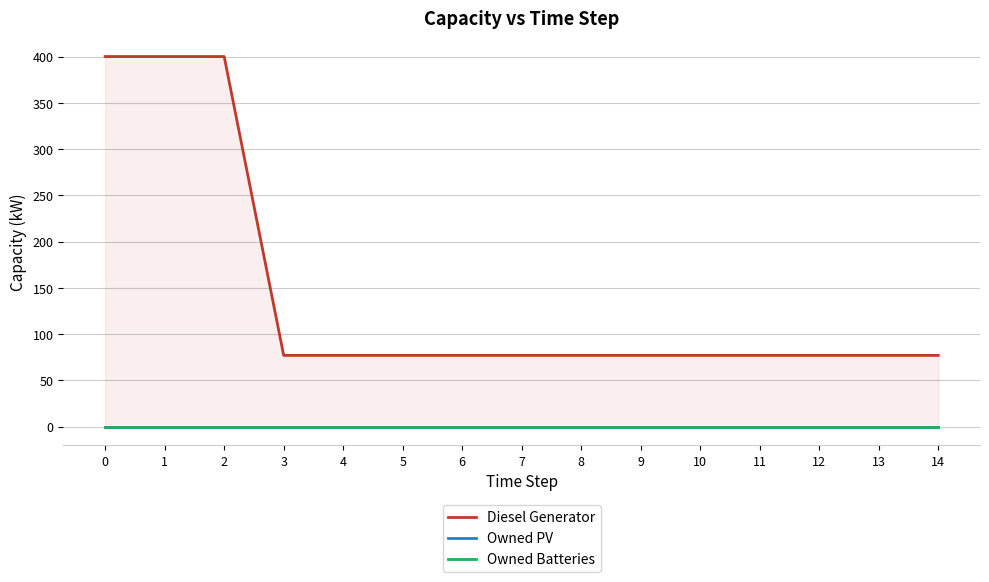

Reading right to left, extract all data points from this chart.

Diesel Generator: 14=77	13=77	12=77	11=77	10=77	9=77	8=77	7=77	6=77	5=77	4=77	3=77	2=400	1=400	0=400
Owned PV: 14=0	13=0	12=0	11=0	10=0	9=0	8=0	7=0	6=0	5=0	4=0	3=0	2=0	1=0	0=0
Owned Batteries: 14=0	13=0	12=0	11=0	10=0	9=0	8=0	7=0	6=0	5=0	4=0	3=0	2=0	1=0	0=0